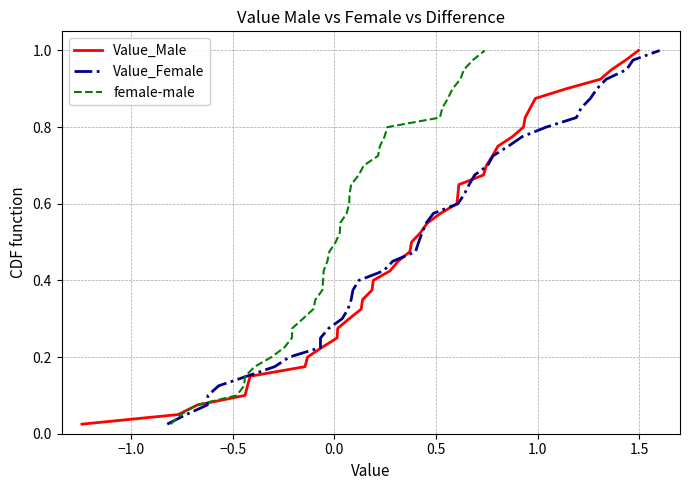

What is the maximum value shown in the chart?

1.0